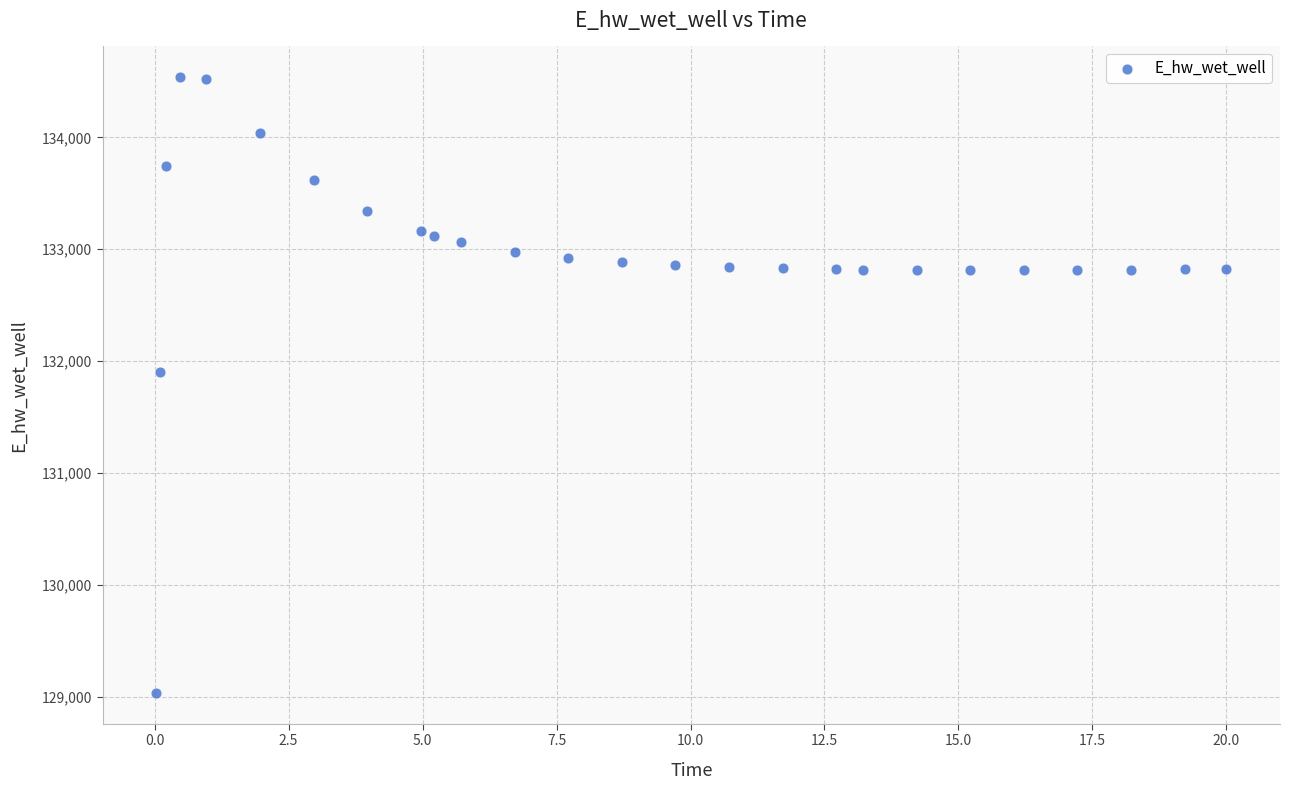

What is the range of X values (max minus min)?

20.0